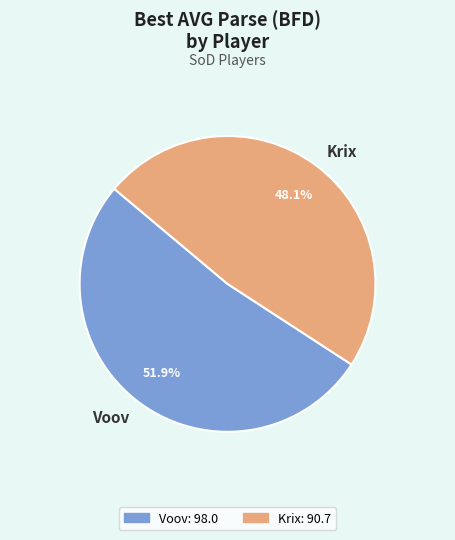

What percentage is the Voov slice, to the nearest percent?

52%